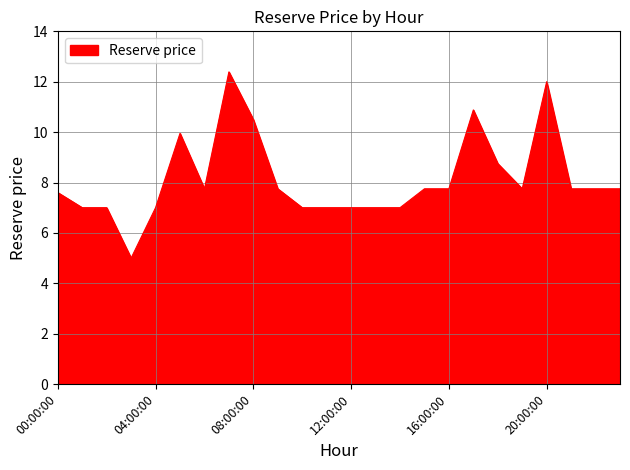

What is the minimum value shown in the chart?

5.0